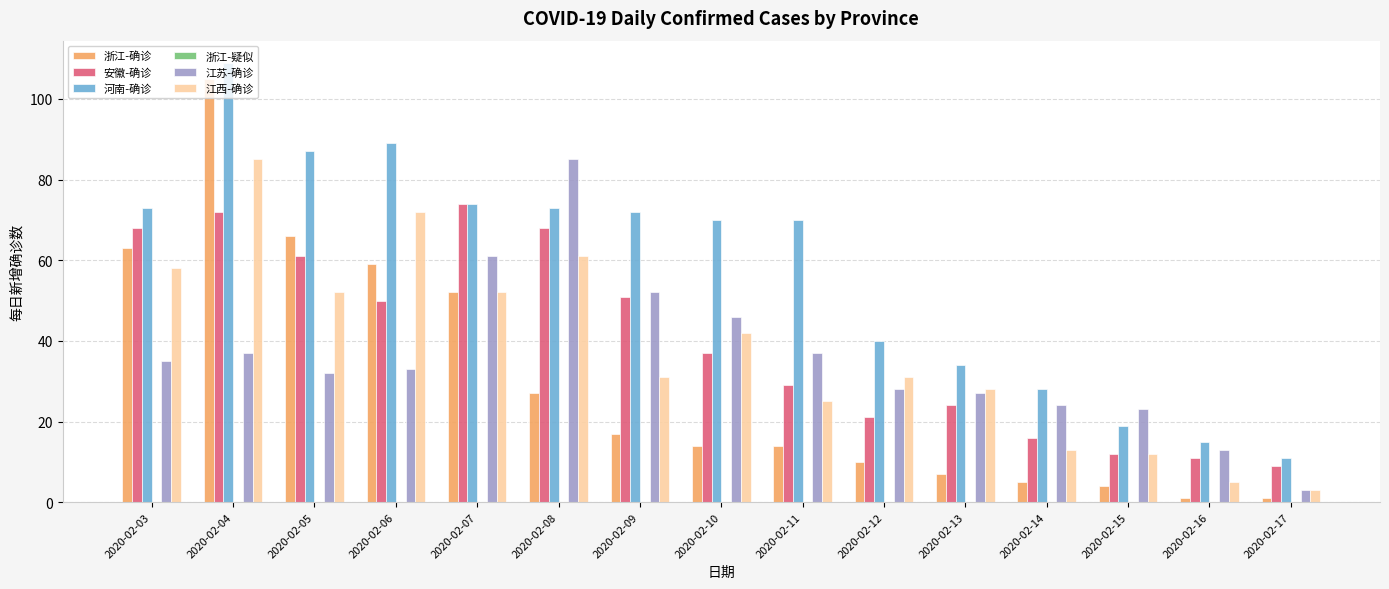

The 河南-确诊 series shows 99 at 2020-02-03. True or false?

False